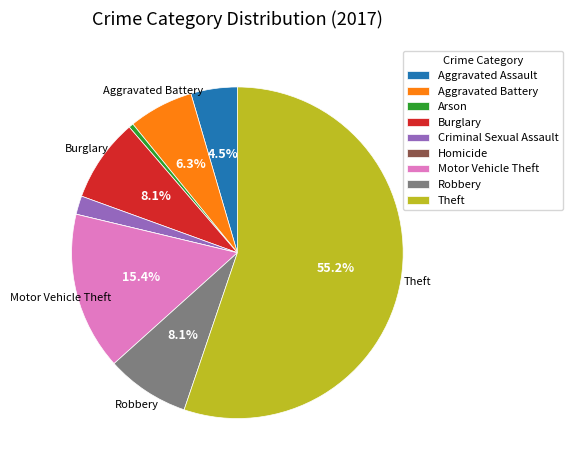

Is the sum of Aggravated Battery and Theft greater than half?

Yes